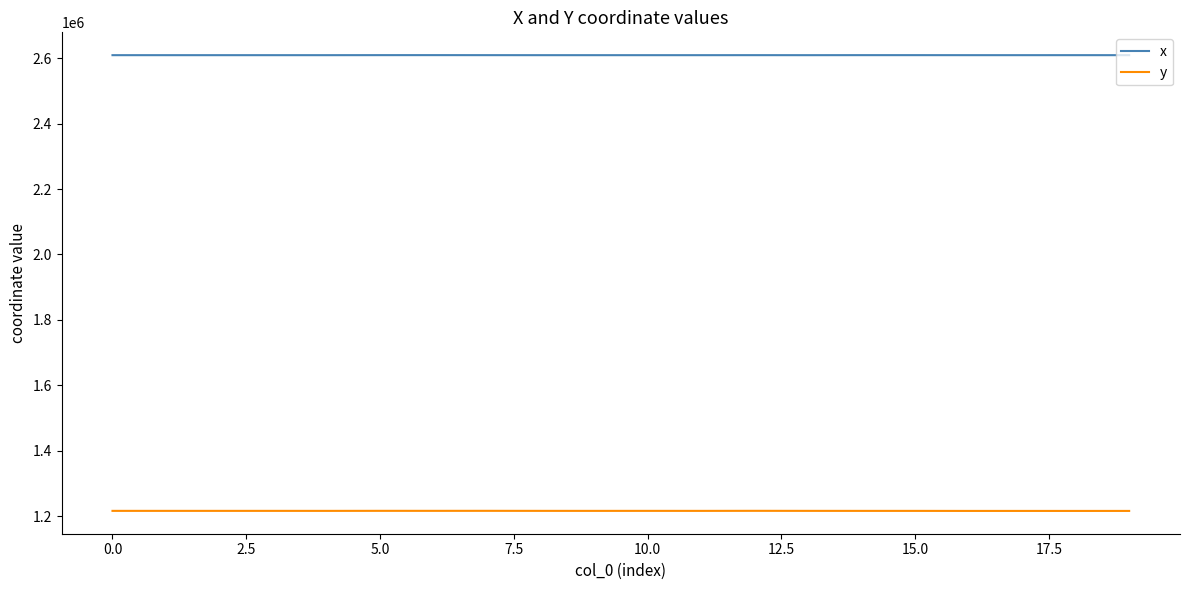

How many values in the x series are below 2609475?

9